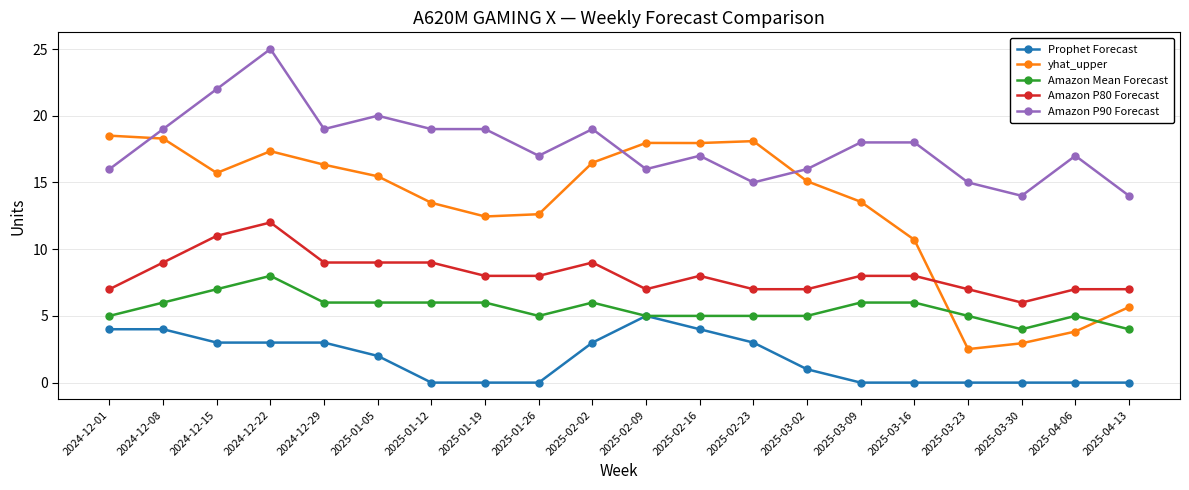

Rank the series by their average value, from lowest to highest.

Prophet Forecast, Amazon Mean Forecast, Amazon P80 Forecast, yhat_upper, Amazon P90 Forecast